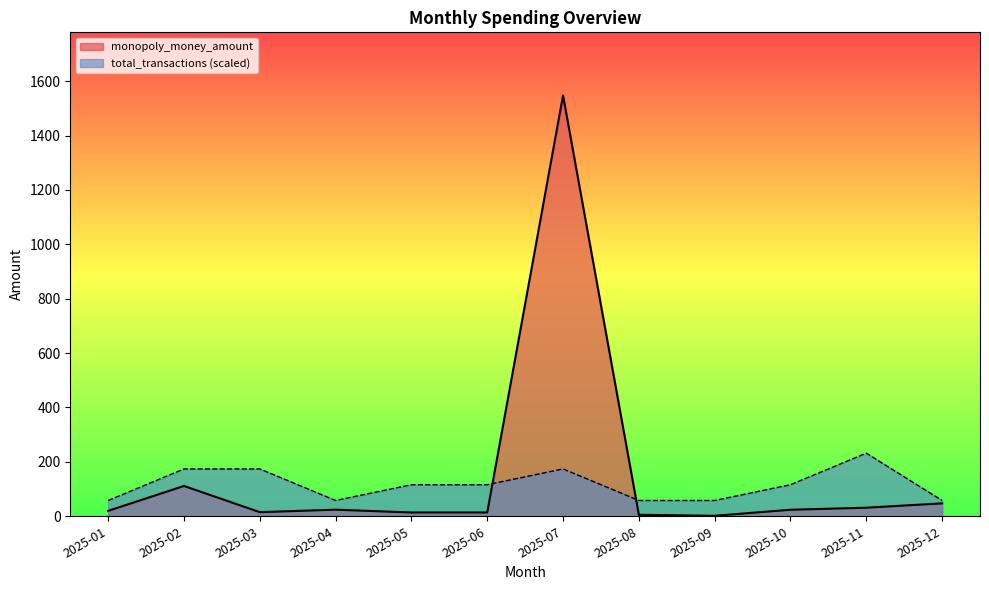

Rank the categories by monopoly_money_amount value from highest to lowest.

2025-07, 2025-02, 2025-12, 2025-11, 2025-04, 2025-10, 2025-01, 2025-03, 2025-05, 2025-06, 2025-08, 2025-09